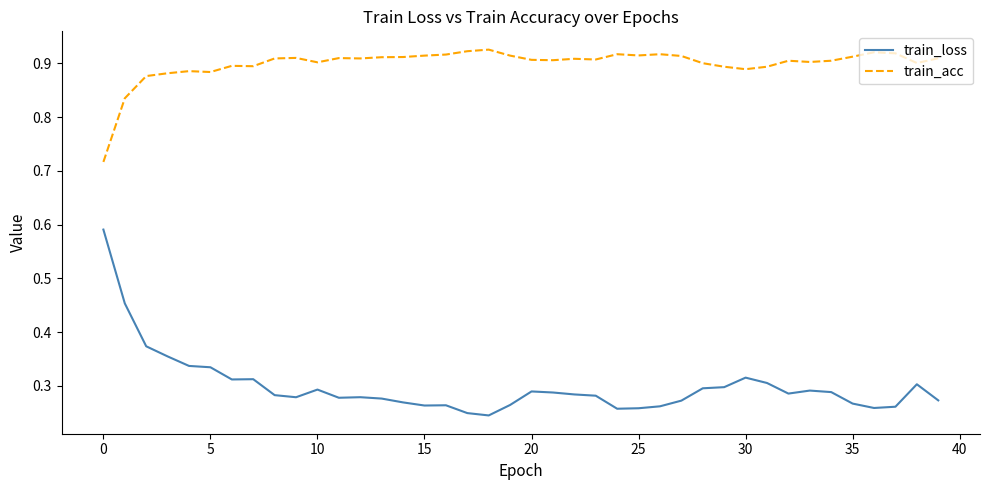

Count the train_loss values in the range 0 to 1.

40